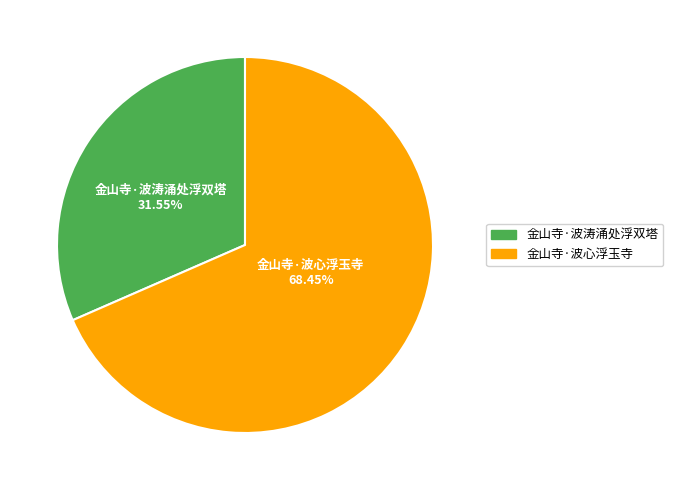

Does any single category account for the majority?

Yes